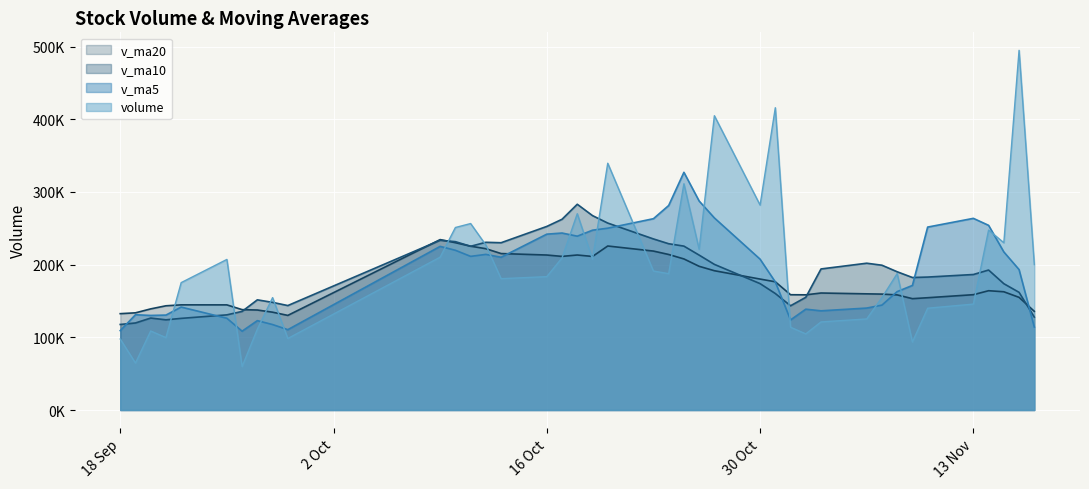

What is the difference between the maximum and minimum values in the v_ma10 series?

165376.1